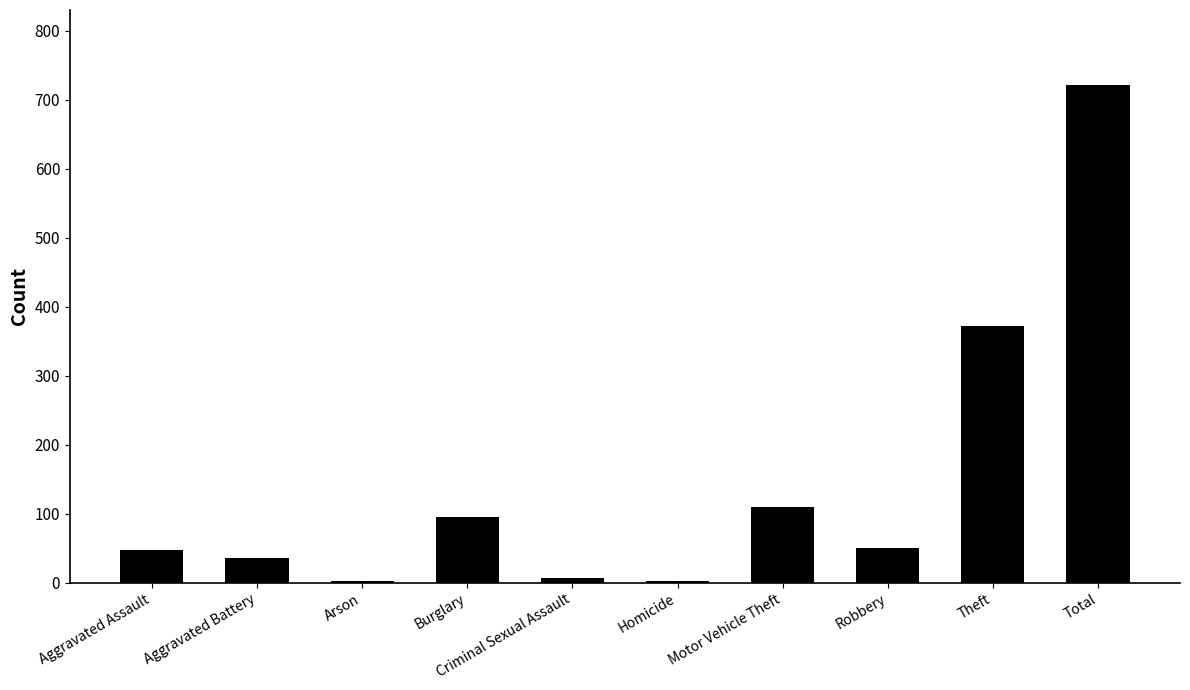

True or false: the data shows 83 at Robbery.

False